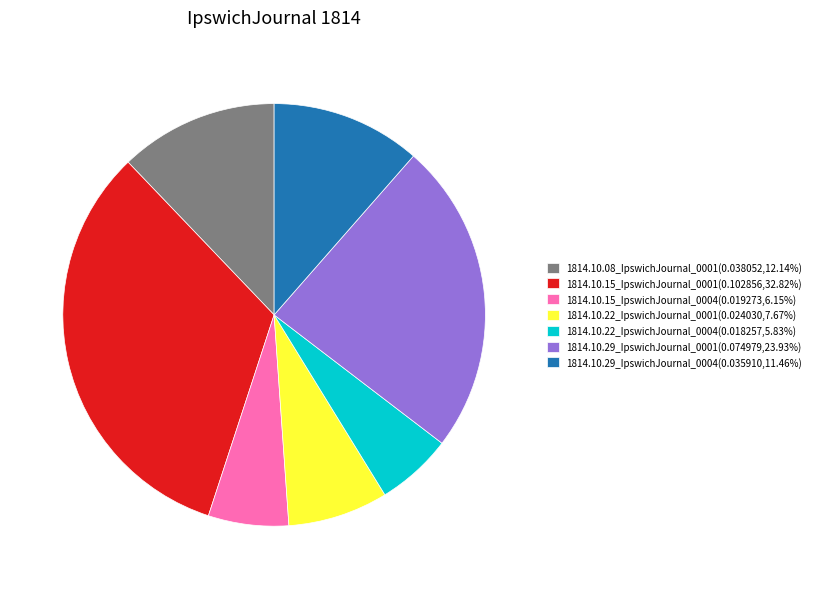

Is 1814.10.08_IpswichJournal_0001 the majority of the pie?

No